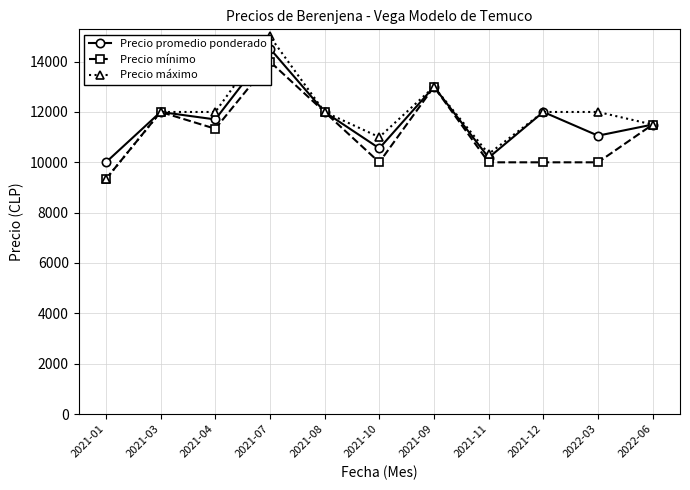

Does the chart display data point markers on the line(s)?

Yes